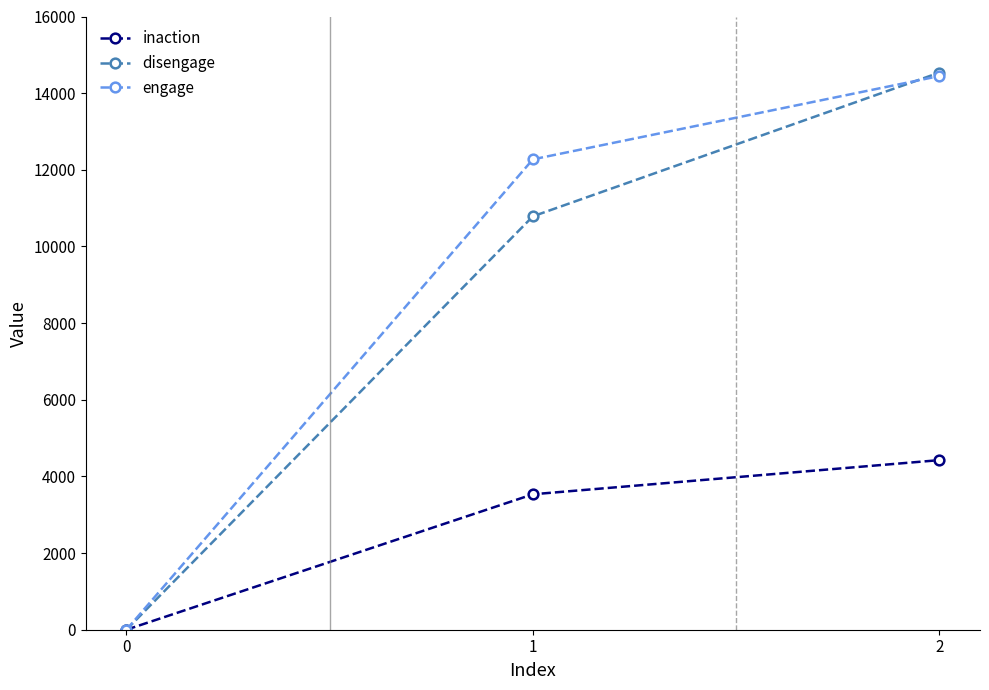

What is the maximum value shown in the chart?

14536